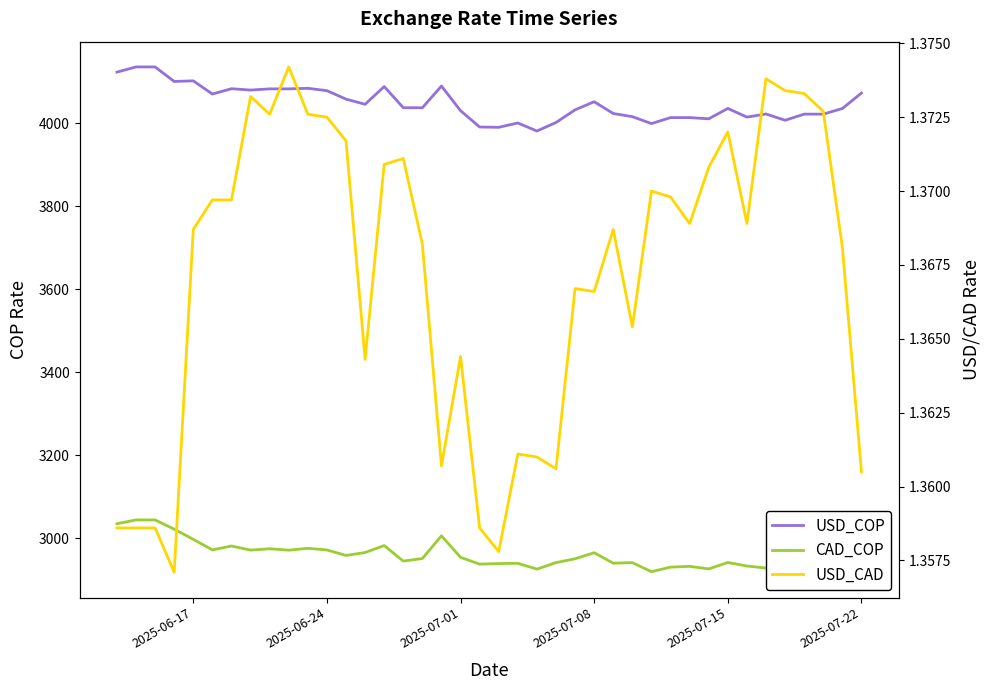

Which series has the largest total across all categories?

USD_COP